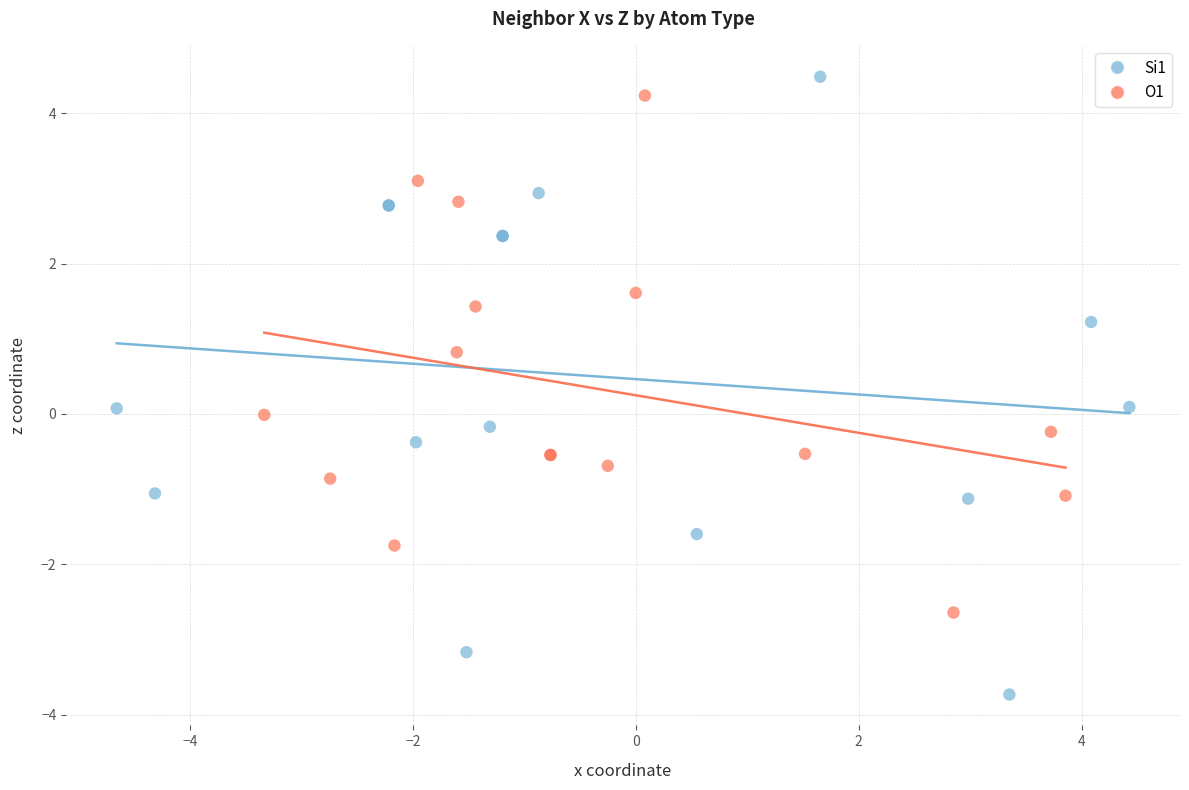

What are all the series names shown in the legend?

Si1, O1